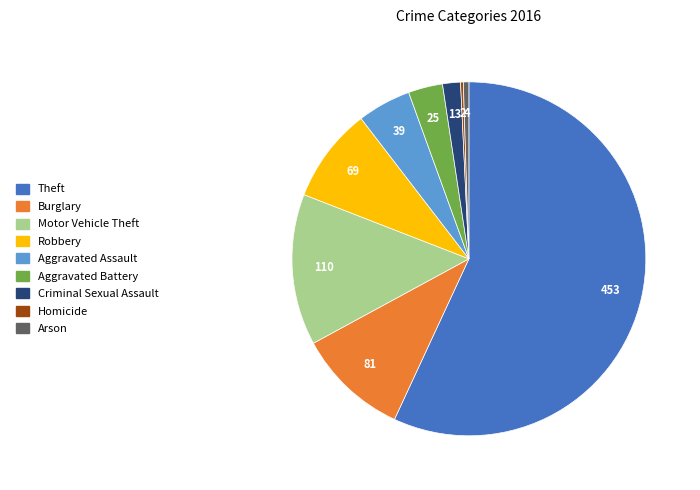

Which has a higher value, Theft or Robbery?

Theft